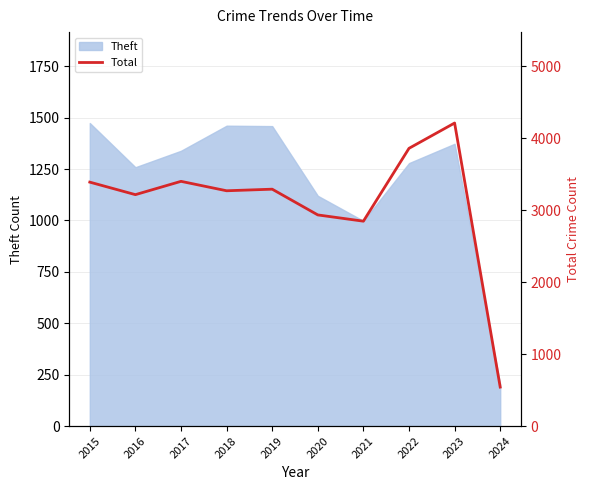

Read the value at 2022.

3862